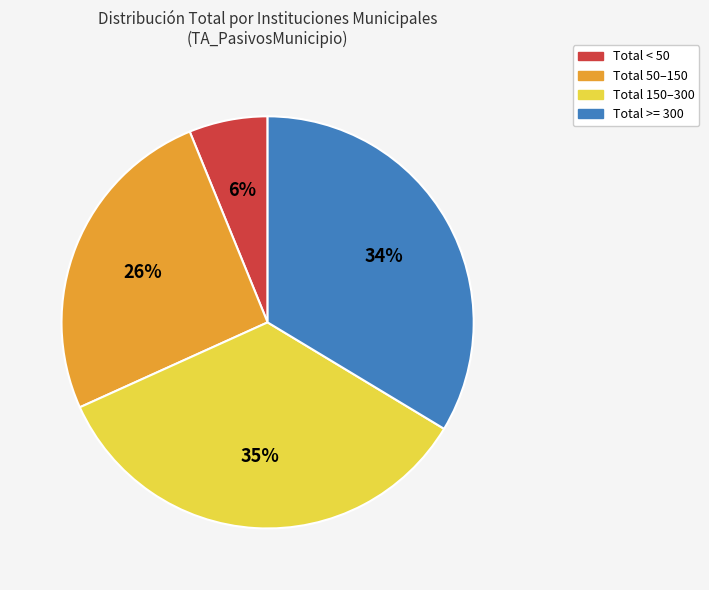

Is there a majority slice in this chart?

No